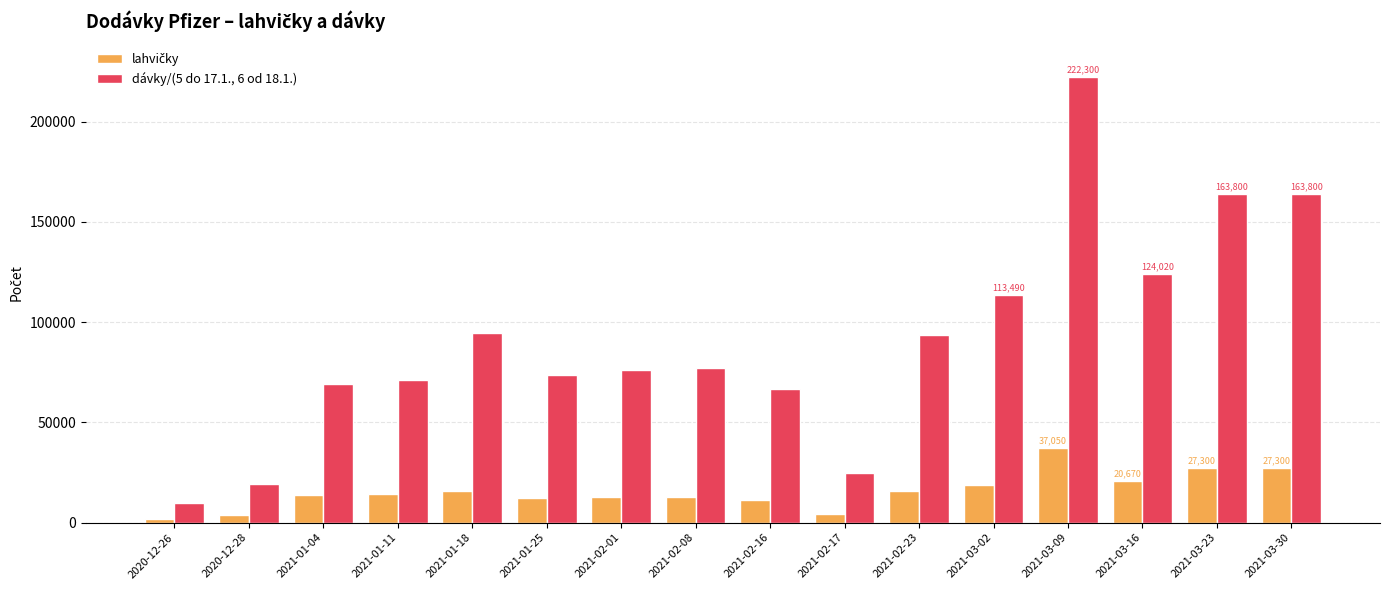

What is the value of the dávky/(5 do 17.1., 6 od 18.1.) bar at the 8th from the left?

77220